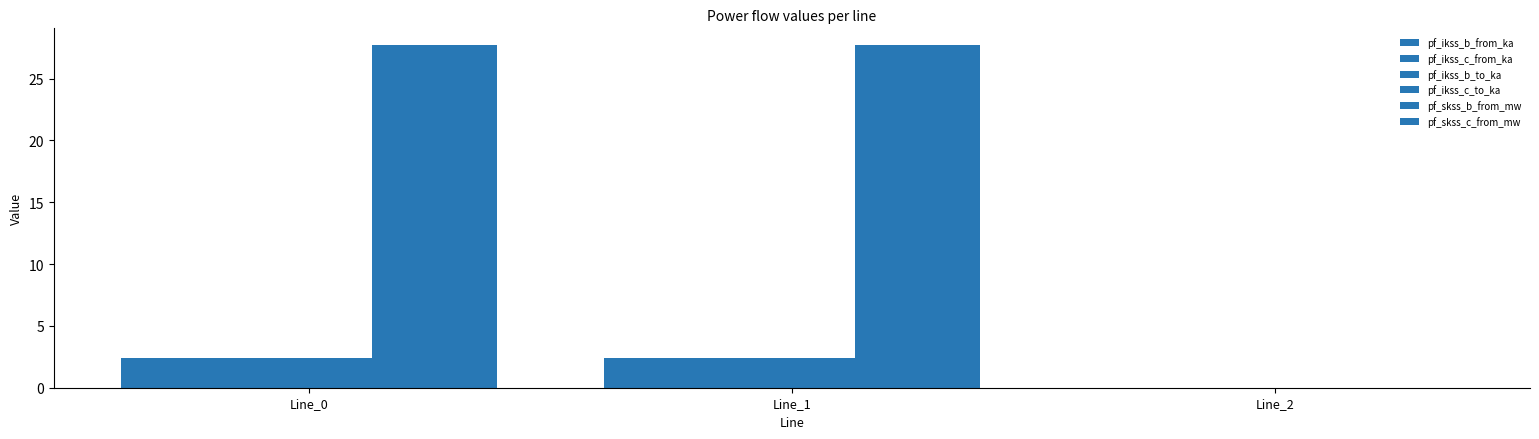

Where does the pf_ikss_c_from_ka series first go above 2?

Line_0